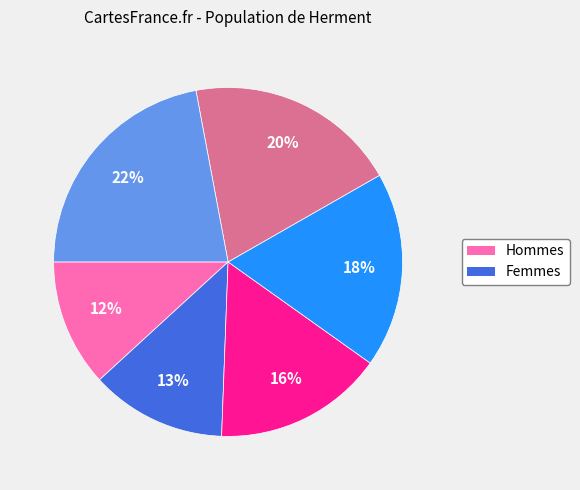

Is there any slice that represents more than half of the pie?

No